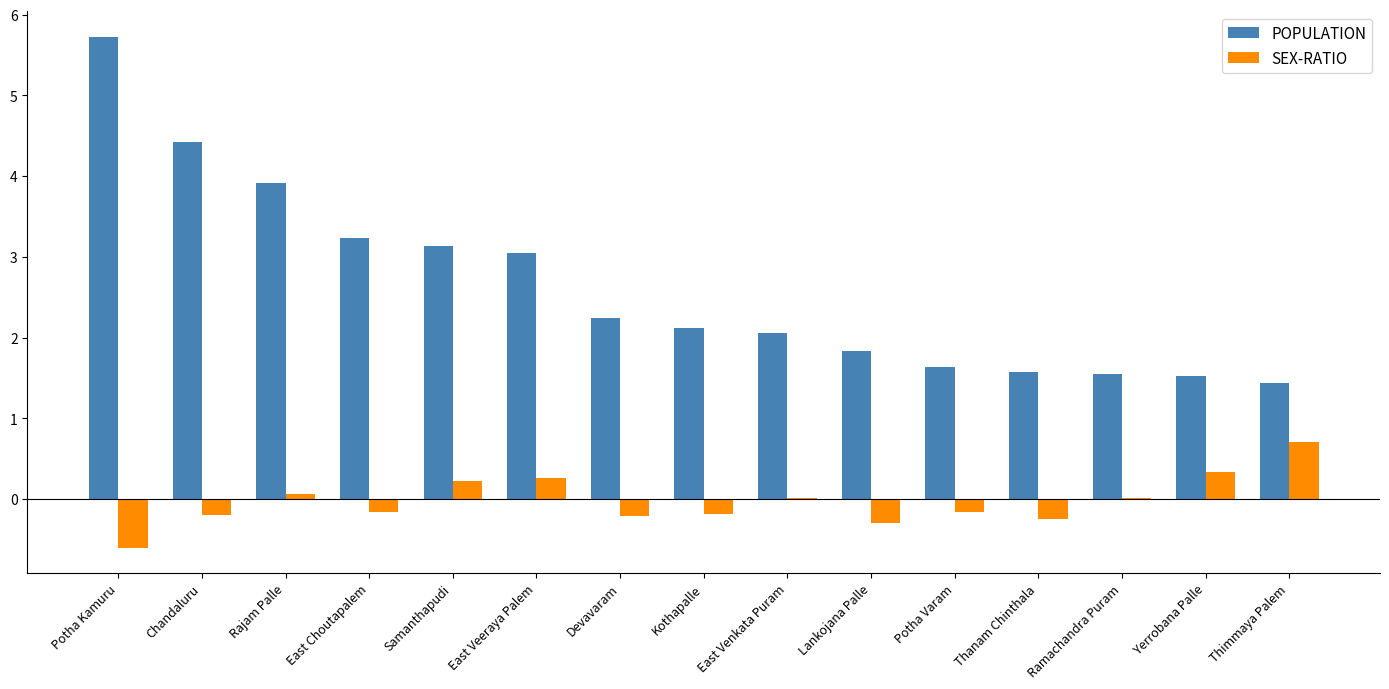

At which category is the sum across all series the highest?

Potha Kamuru